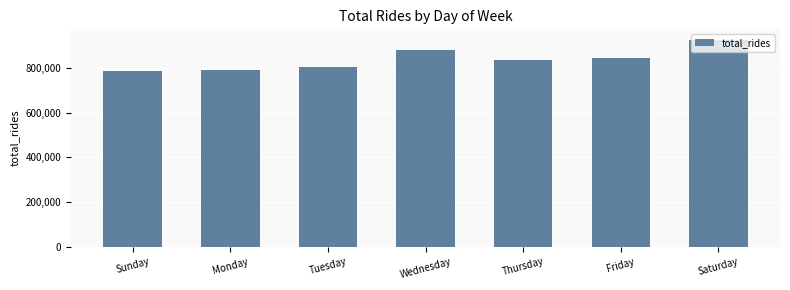

What is the sum of all values?

5858968